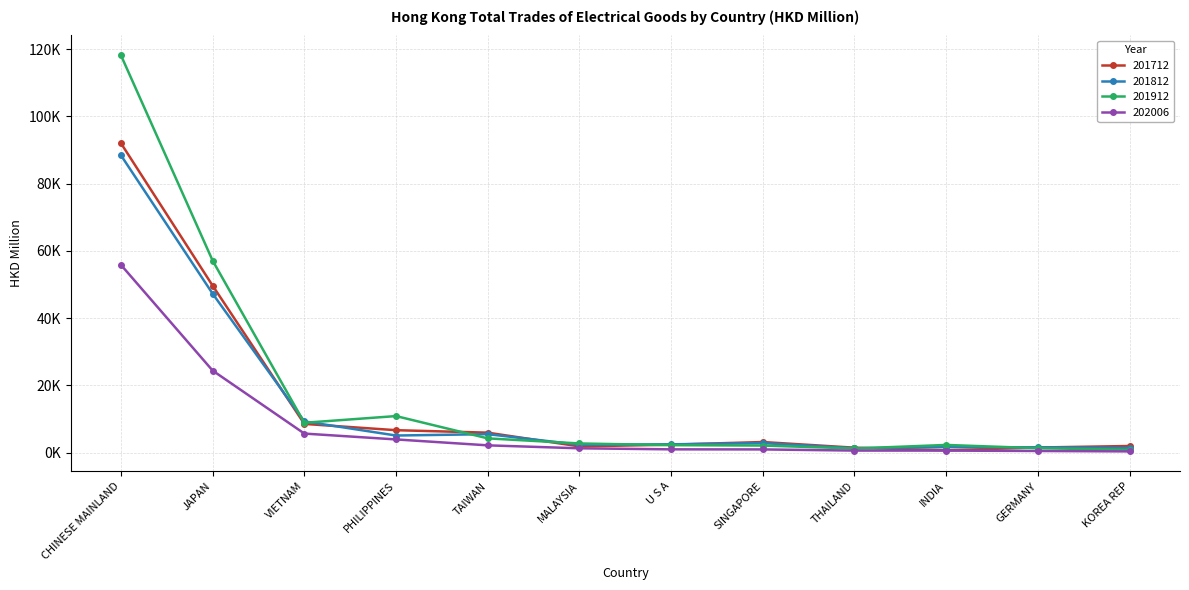

At which category does 201912 reach its first local valley?

VIETNAM